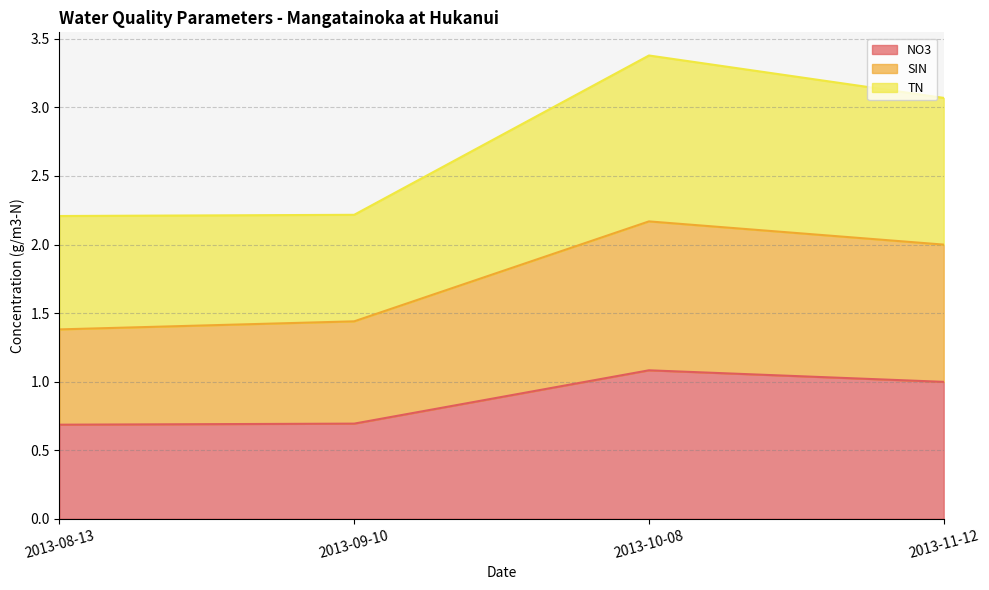

Reading right to left, what are all the values shown in this chart?

NO3: 1.0	1.1	0.7	0.7
SIN: 2.0	2.2	1.4	1.4
TN: 3.1	3.4	2.2	2.2